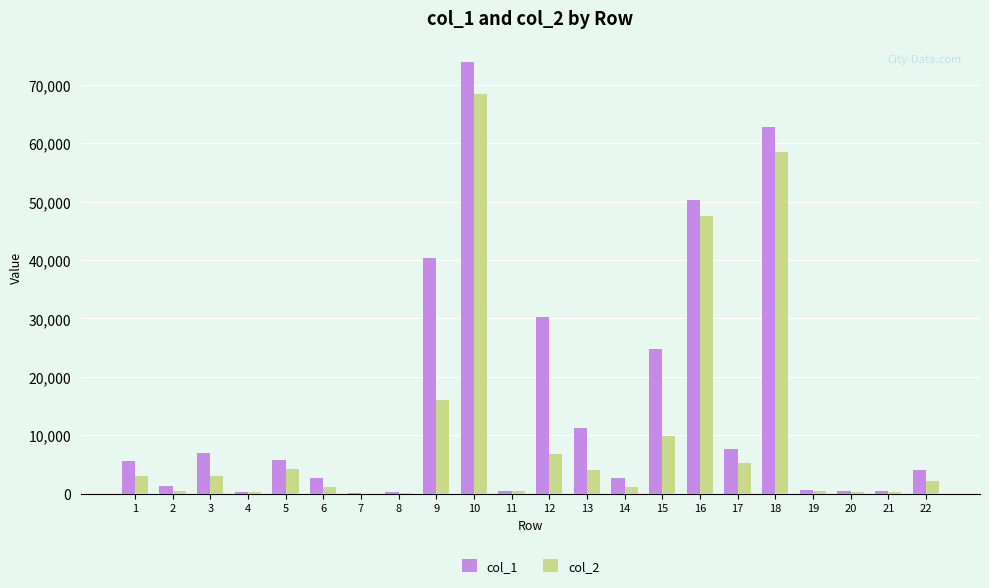

The value of col_2 at 6 is 1175.0. True or false?

True